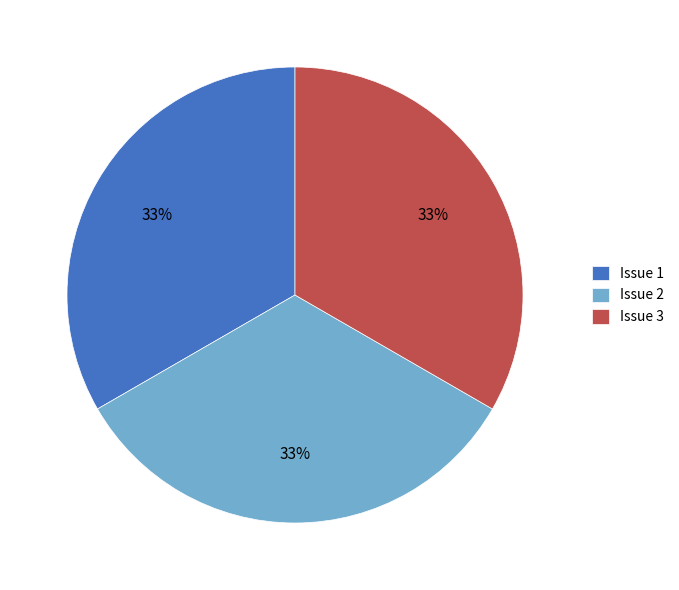

Approximately how many times larger is the value at Issue 1 compared to Issue 3?

1.0